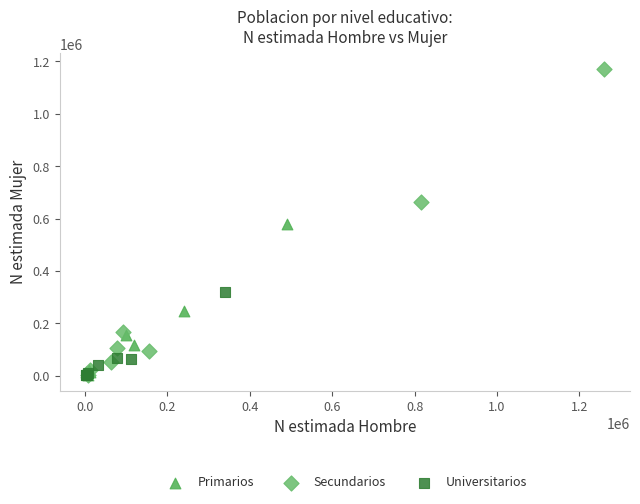

Which series has the largest Y range (max minus min)?

Secundarios